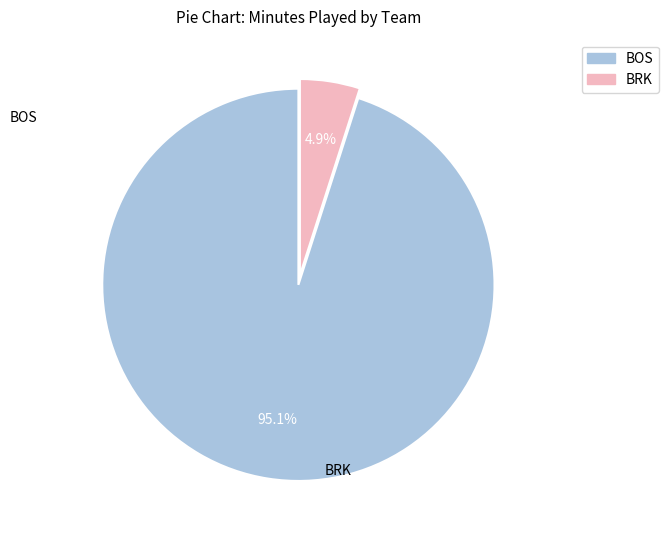

Which slice is the largest?

BOS